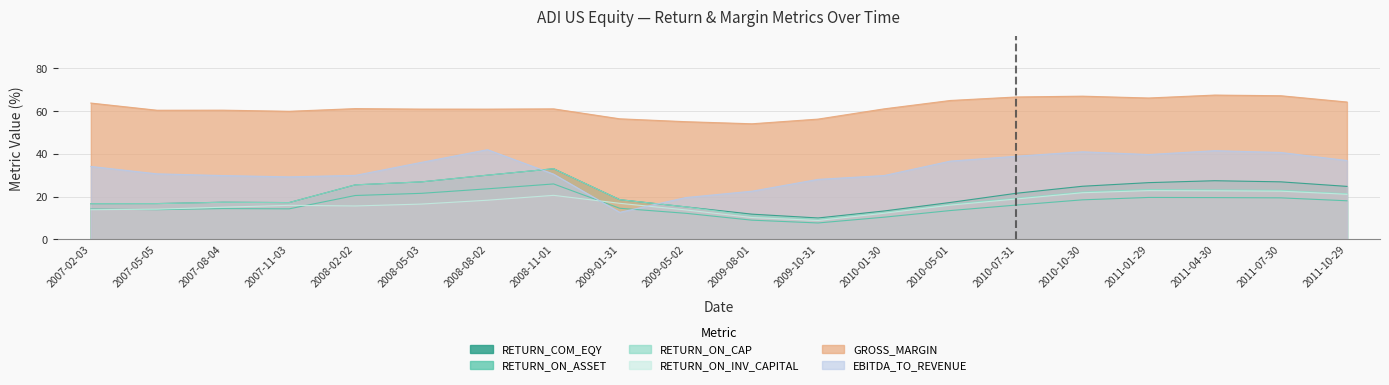

At which label does GROSS_MARGIN first exceed 61?

2007-02-03